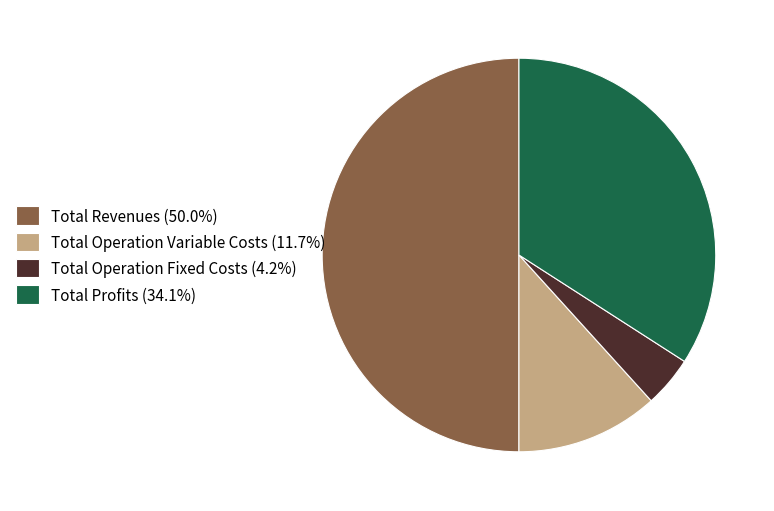

Does Total Operation Fixed Costs (4.2%) account for over 50% of the chart?

No